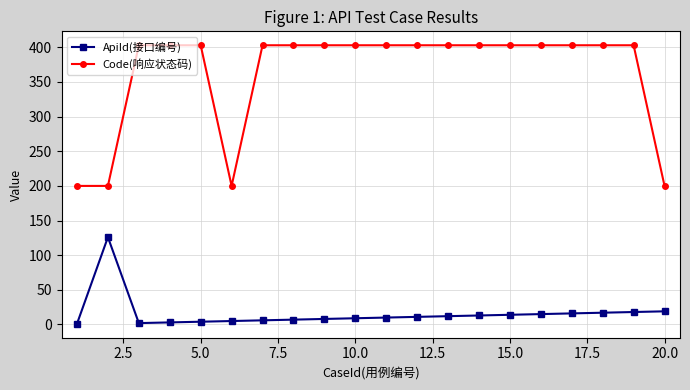

True or false: Code(响应状态码) and ApiId(接口编号) intersect in this chart.

False